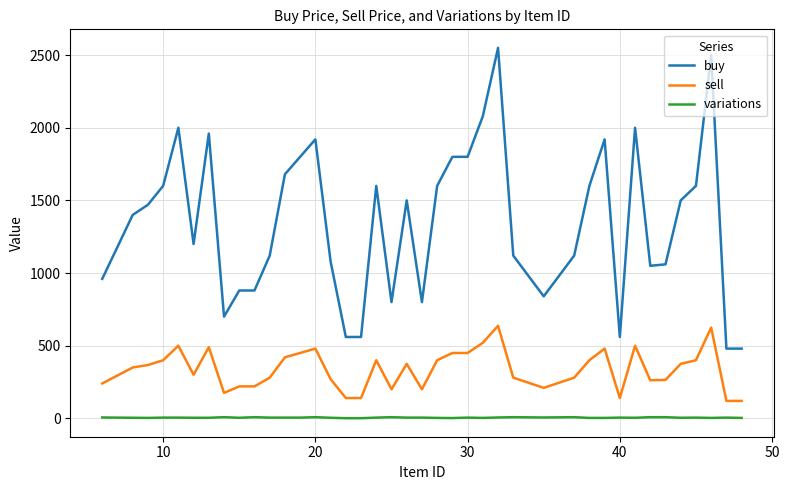

What are all the series names shown in the legend?

buy, sell, variations